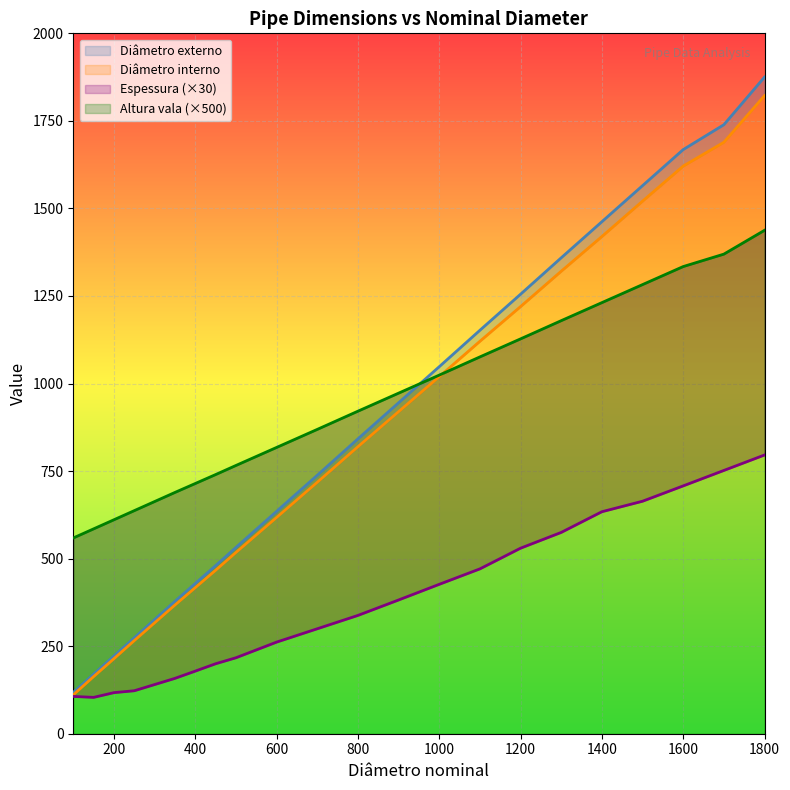

Reading left to right, transcribe all the data shown in this chart.

Diâmetro externo: 118.0	170.0	222.0	274.0	326.0	378.0	429.0	480.0	532.0	635.0	738.0	842.0	945.0	1048.0	1152.0	1255.0	1359.0	1462.0	1565.0	1668.0	1739.0	1875.0
Diâmetro interno: 110.9	163.1	214.2	265.8	316.6	367.5	417.1	466.7	517.5	617.6	718.0	819.5	919.5	1019.6	1120.6	1219.7	1320.7	1419.7	1520.7	1620.8	1688.9	1821.9
Altura vala: 559.0	585.0	611.0	637.0	663.0	689.0	714.5	740.0	766.0	817.5	869.0	921.0	972.5	1024.0	1076.0	1127.5	1179.5	1231.0	1282.5	1334.0	1369.5	1437.5
Espessura: 106.5	103.8	117.3	122.7	140.4	158.1	178.8	199.8	216.9	261.6	299.7	337.8	381.9	426.6	470.7	529.8	574.8	633.9	663.9	707.7	751.8	795.9